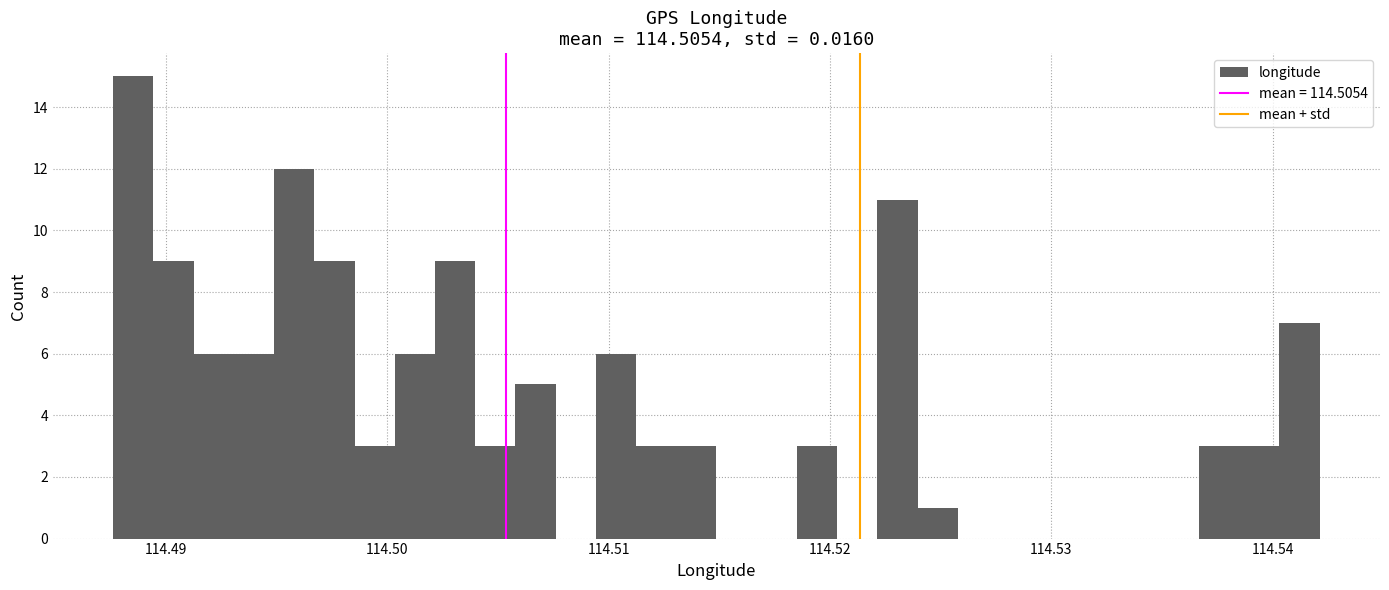

Around what value on the x-axis is the tallest bar? Give the approximate position of its centre, as read against the axis.

114.489